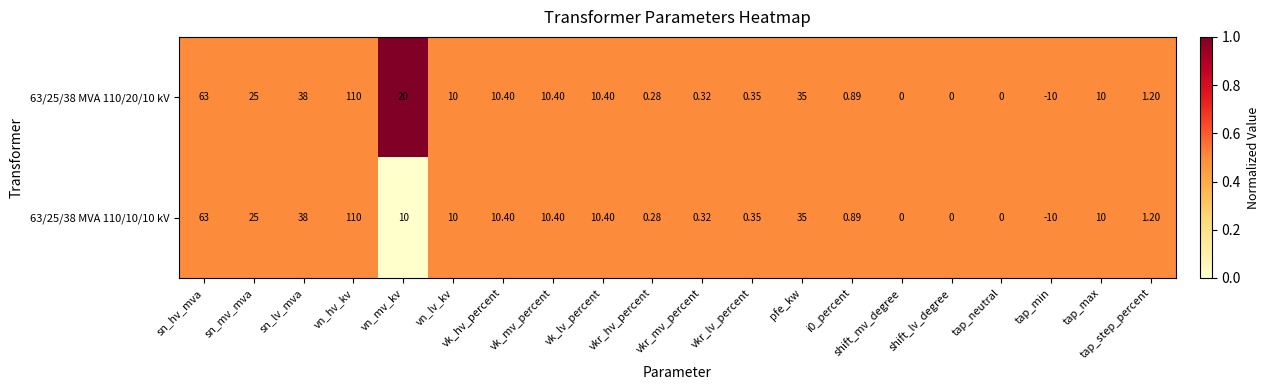

At which category is the sum across all series the highest?

vn_hv_kv